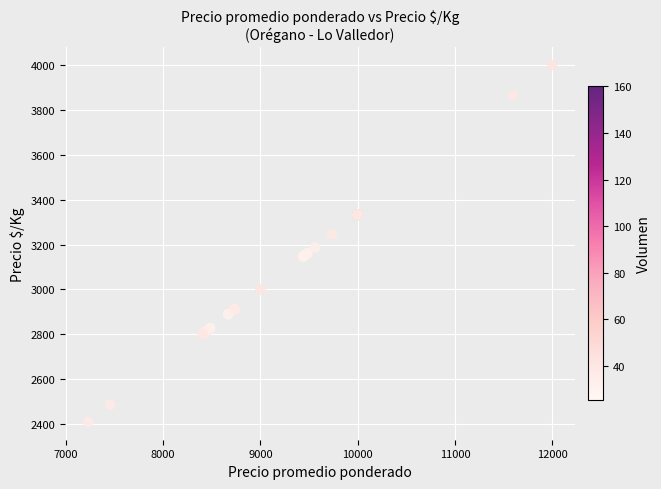

What Y value in the scatter plot is closest to 3205?

3187